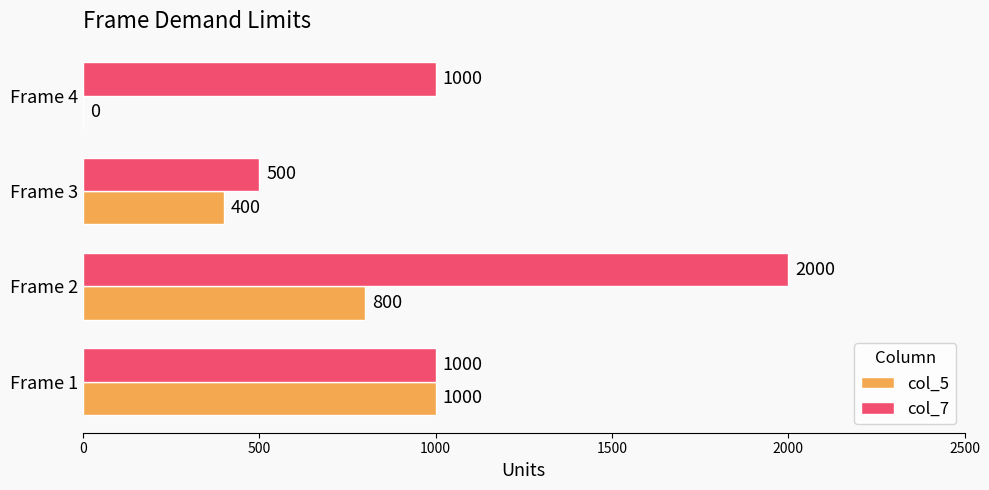

What are all the series names shown in the legend?

col_5, col_7